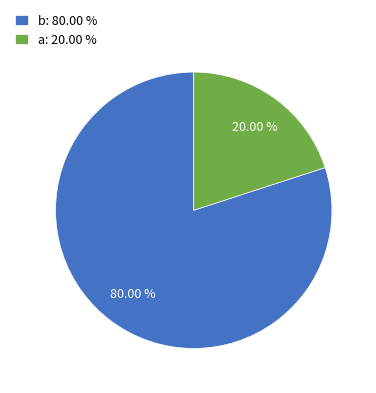

To the nearest percent, what is the difference between the b and a slice percentages?

60%